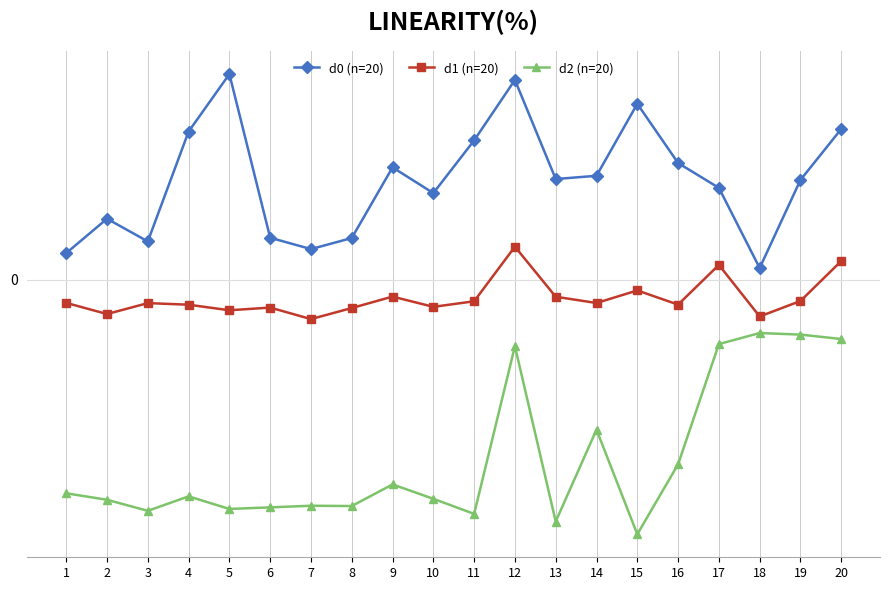

Is this an area chart (filled region under the line)?

No